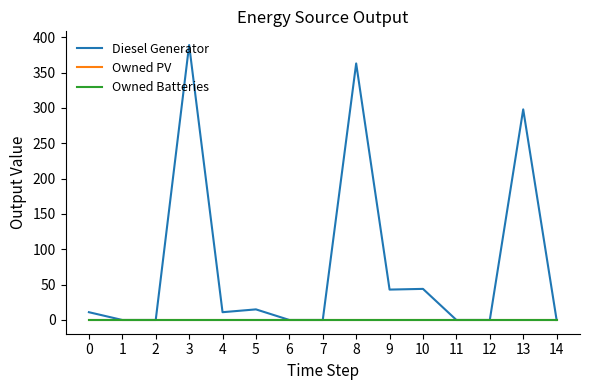

True or false: Owned PV and Diesel Generator cross at least once.

False